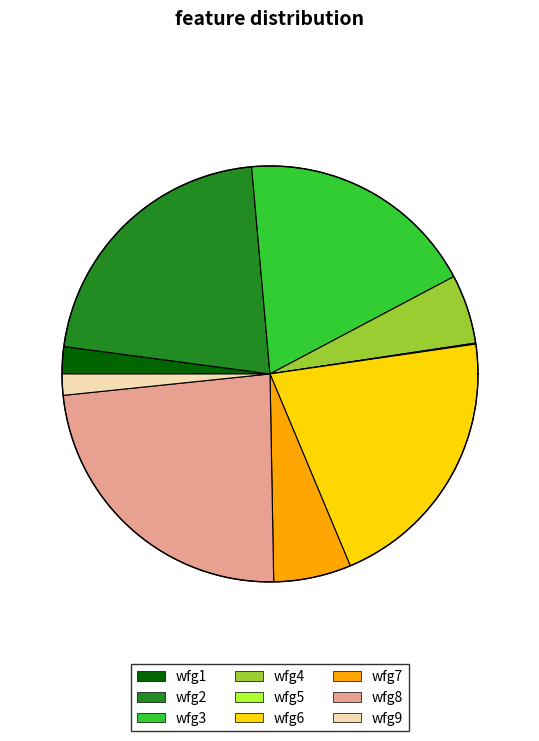

Count the number of slices in the pie.

9